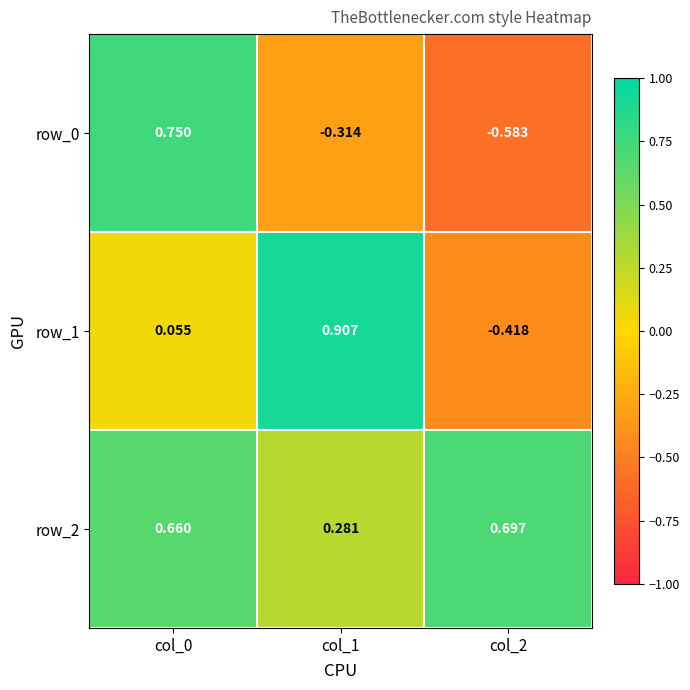

How many series are shown in this chart?

3